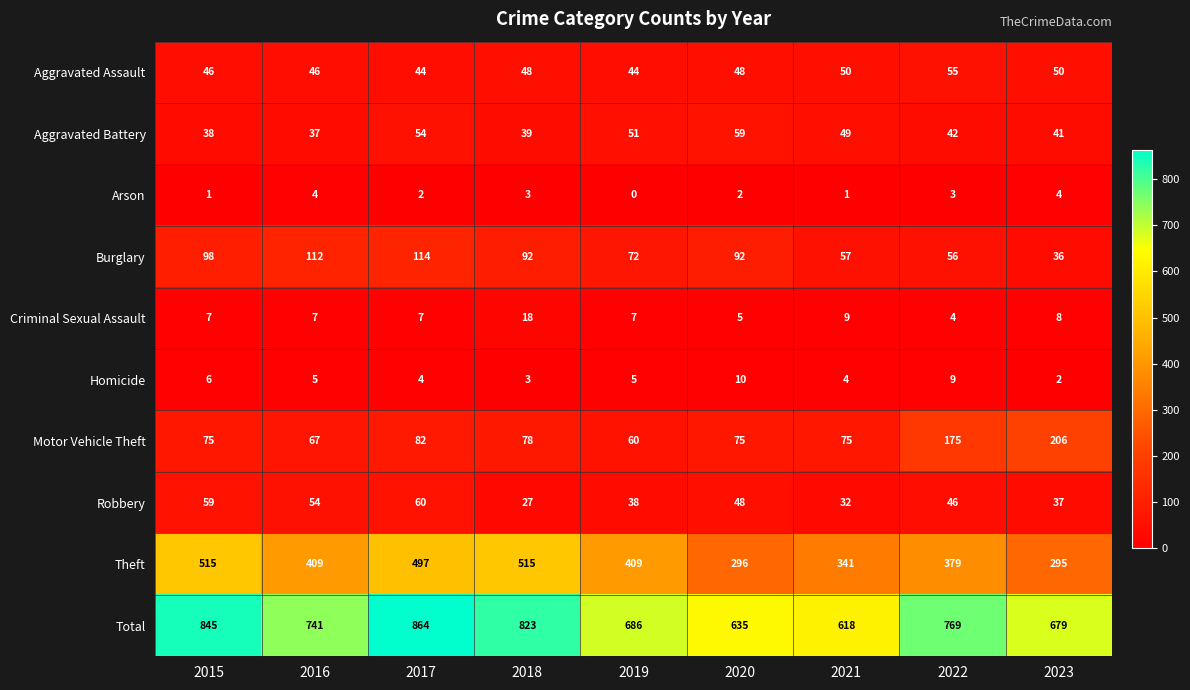

What value does the Aggravated Battery series have at 2022, to the nearest 10?

40